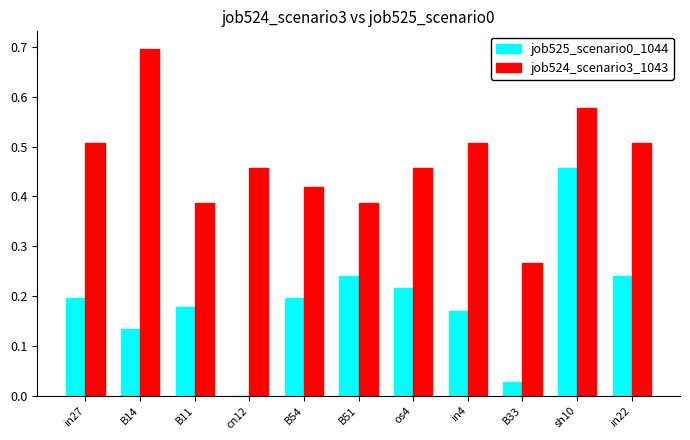

What is the sum of all job525_scenario0_1044 values?

2.1